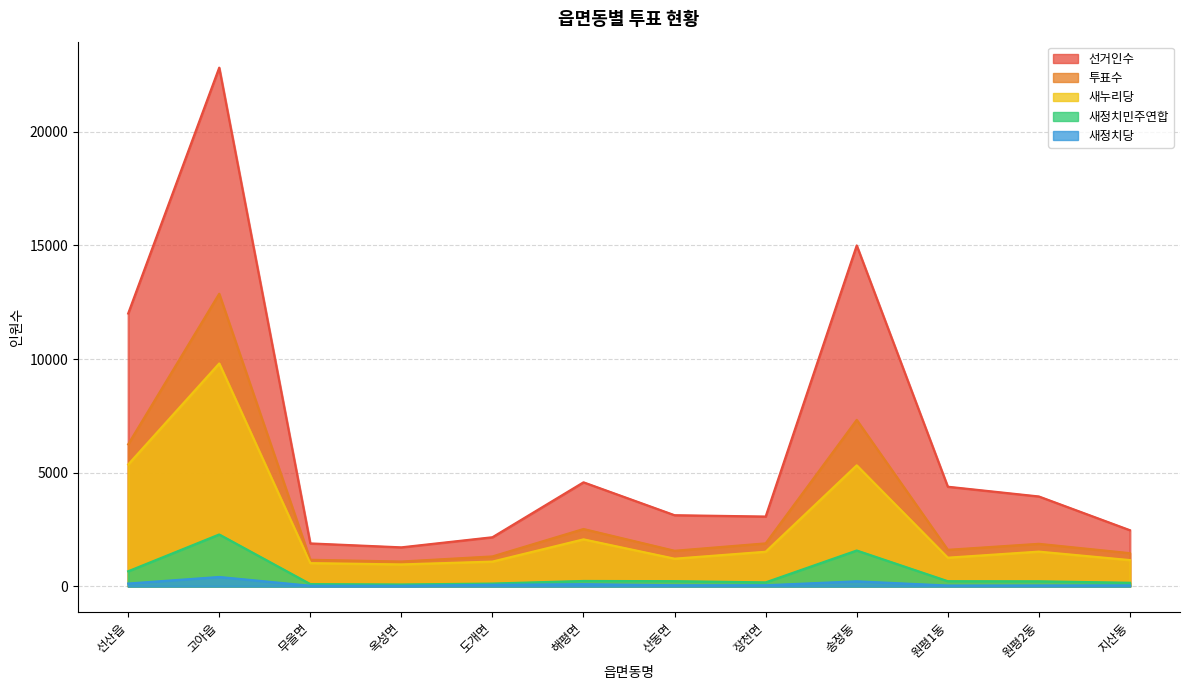

Does the chart have visible grid lines?

Yes